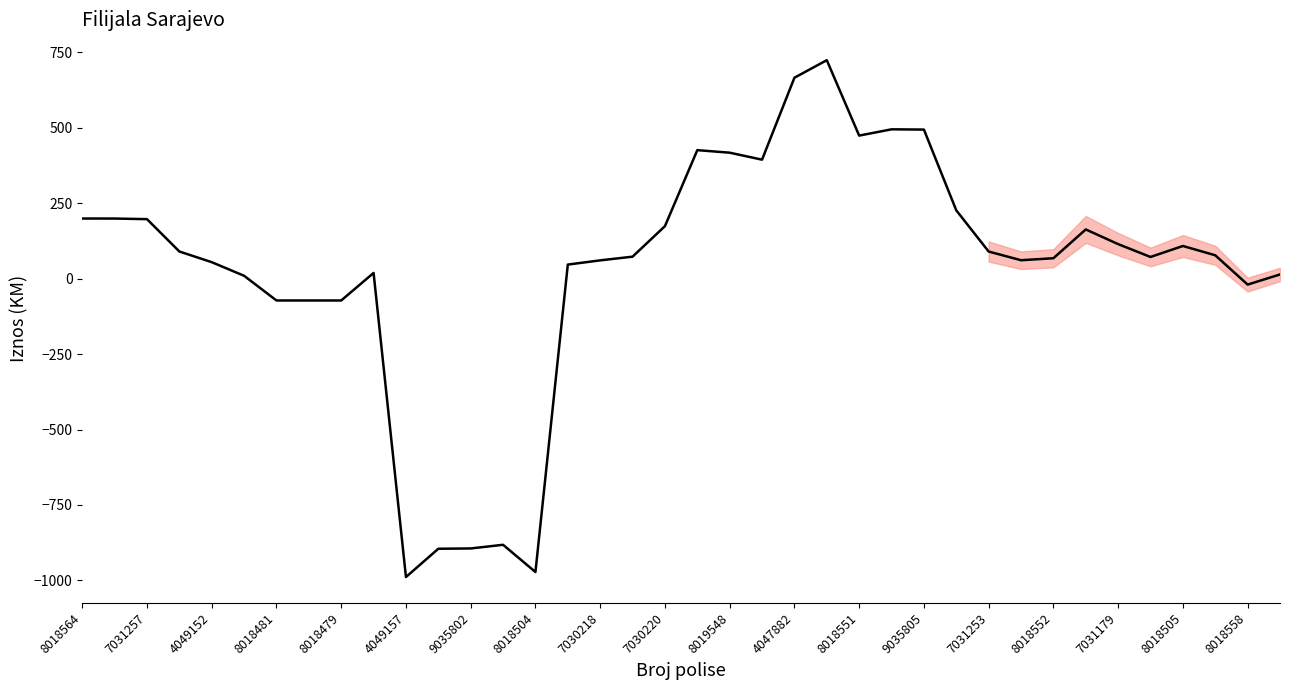

What is the difference between the maximum and minimum values?

1713.2